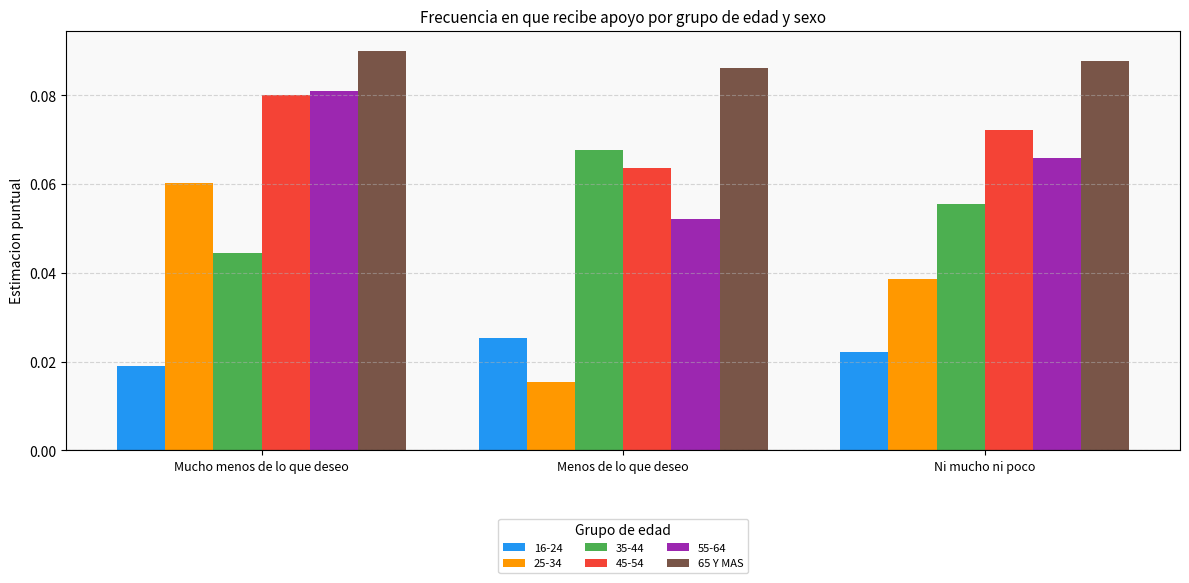

What is the label of the 2nd bar from the right?

Menos de lo que deseo